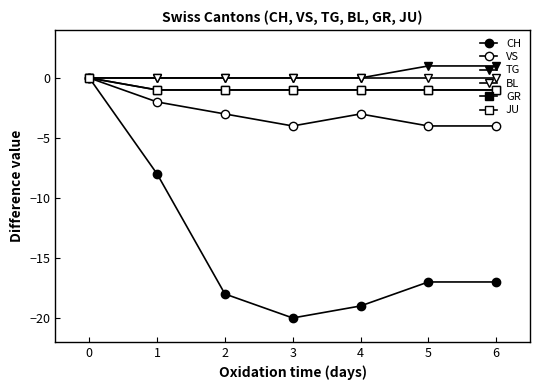

What is the greatest value displayed?

1